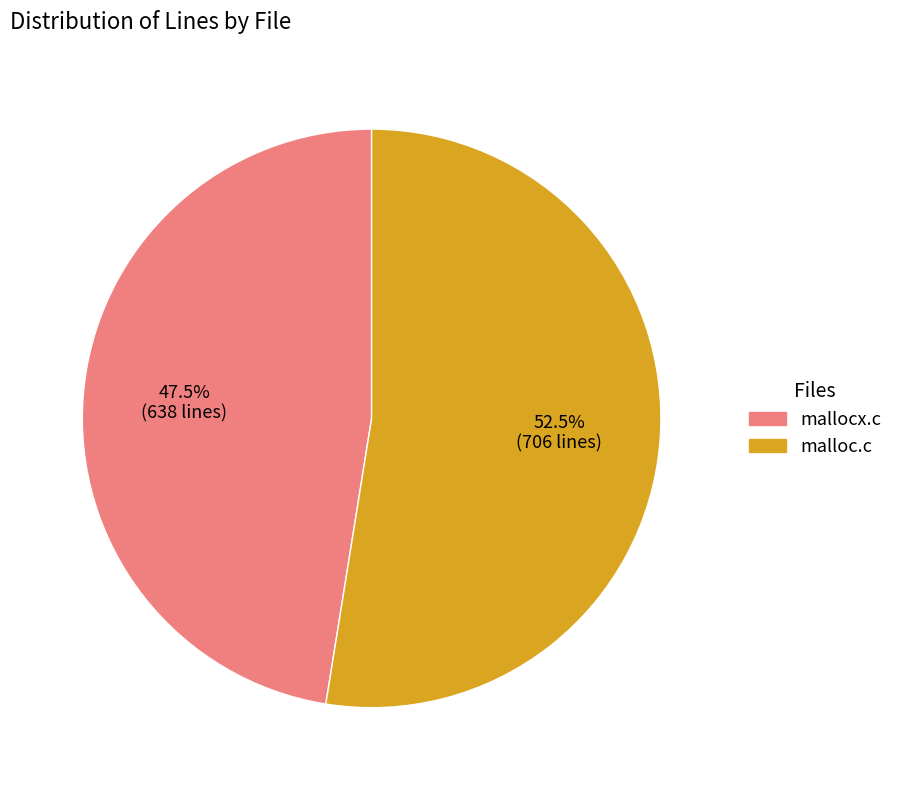

The mallocx.c slice represents 33% of the pie. True or false?

False